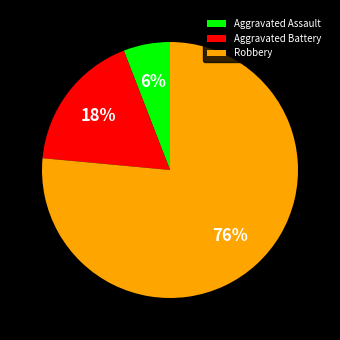

What is the majority slice?

Robbery